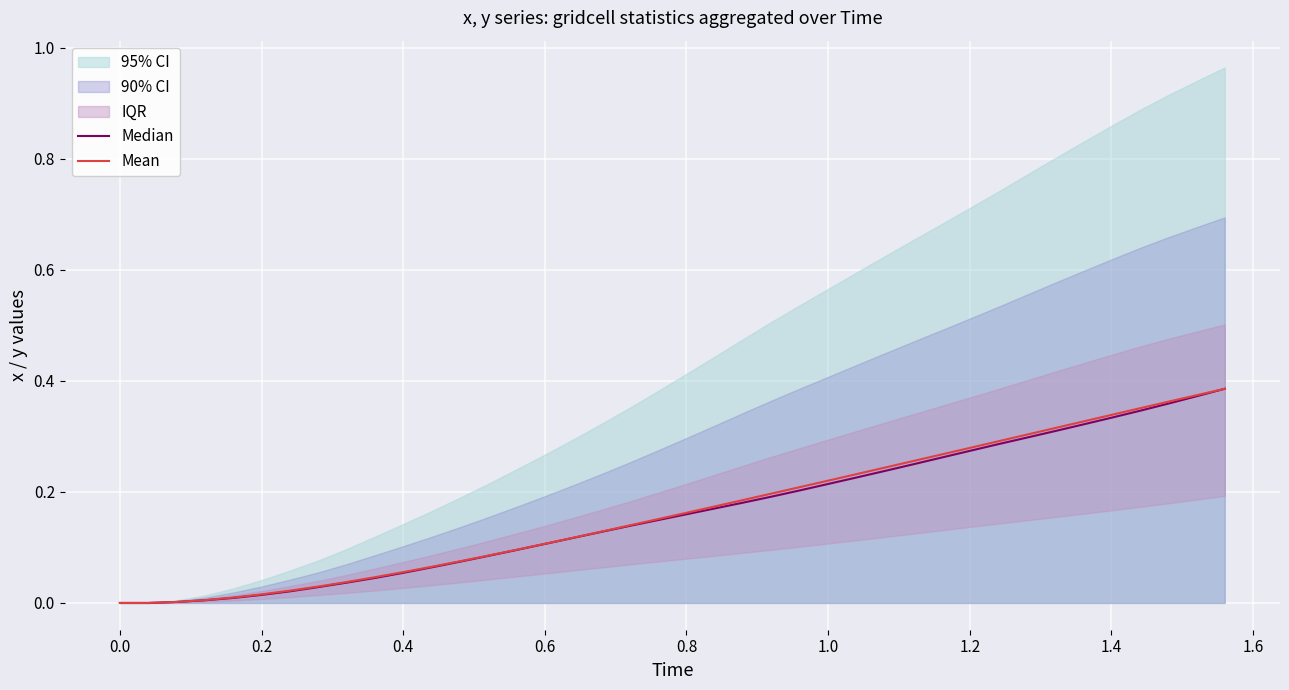

What position from the right is 1.4?

32